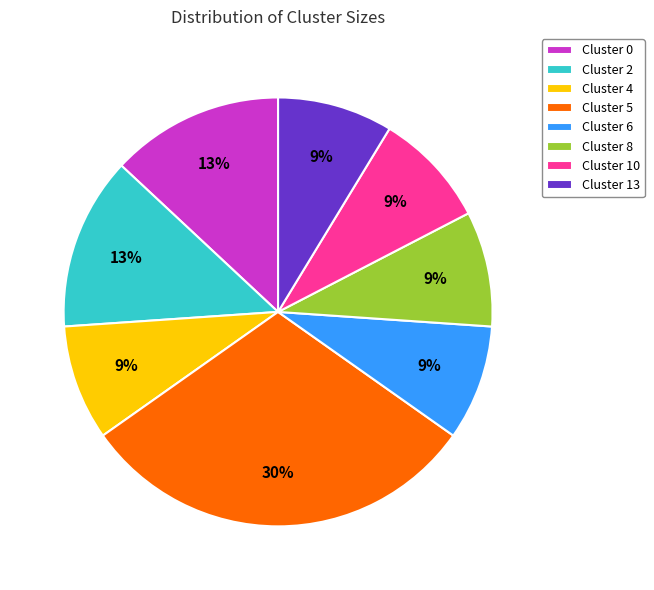

Count the number of slices in the pie.

8